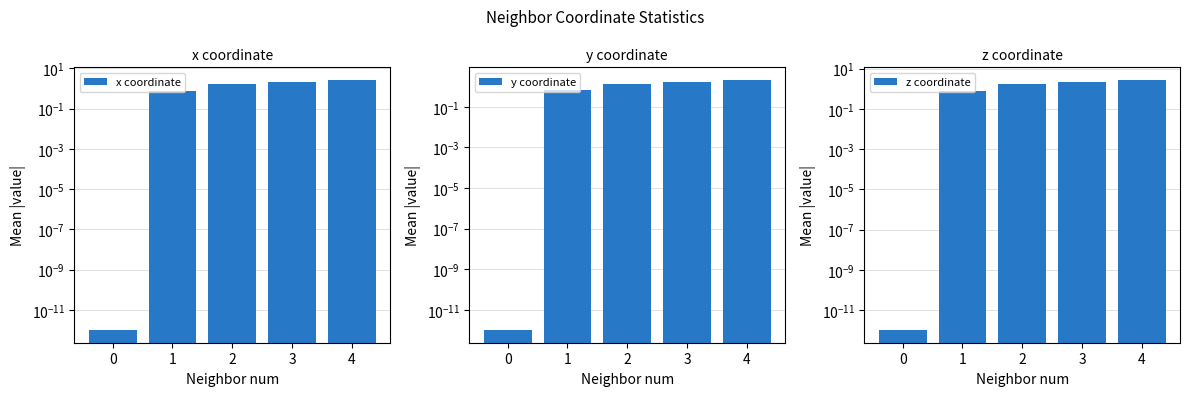

Reading right to left, extract all data points from this chart.

x coordinate: 4=2.6	3=2.0	2=1.7	1=0.8	0=0.0
y coordinate: 4=2.1	3=1.8	2=1.3	1=0.7	0=0.0
z coordinate: 4=2.8	3=2.2	2=1.8	1=0.8	0=0.0